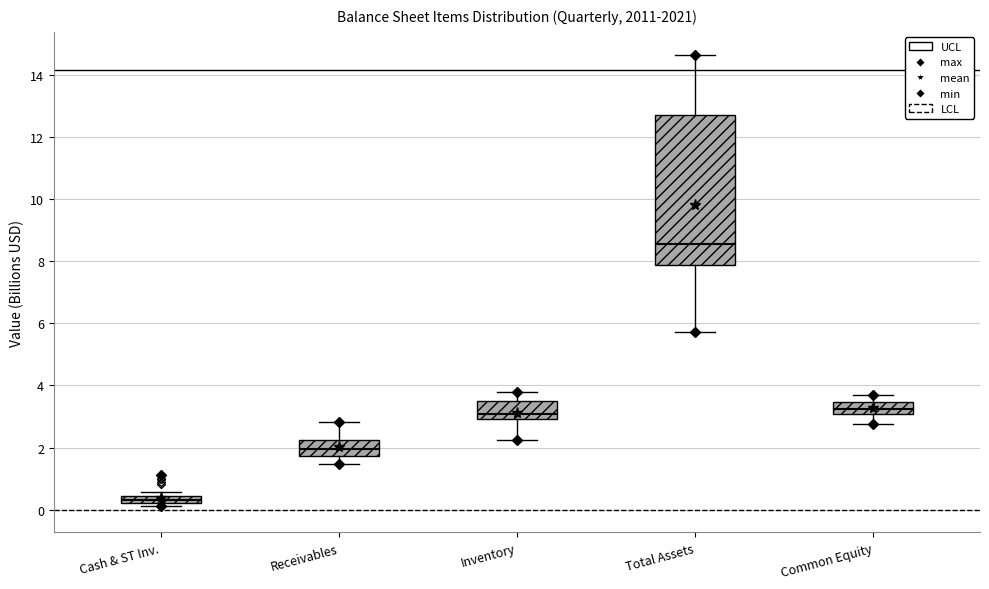

Which box has the lowest median line?

Cash & ST Inv.